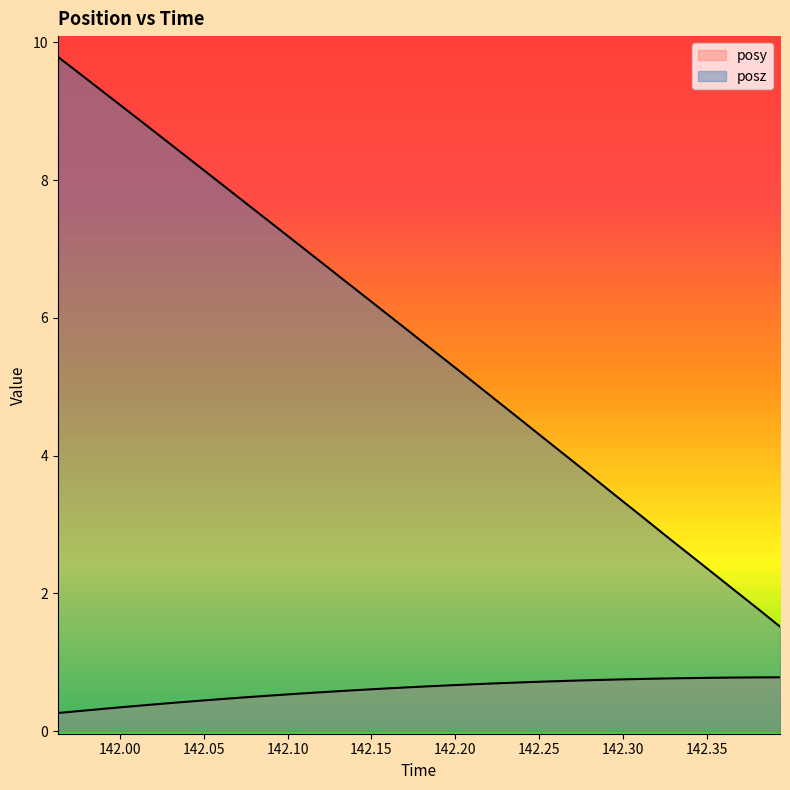

True or false: posz and posy intersect in this chart.

False